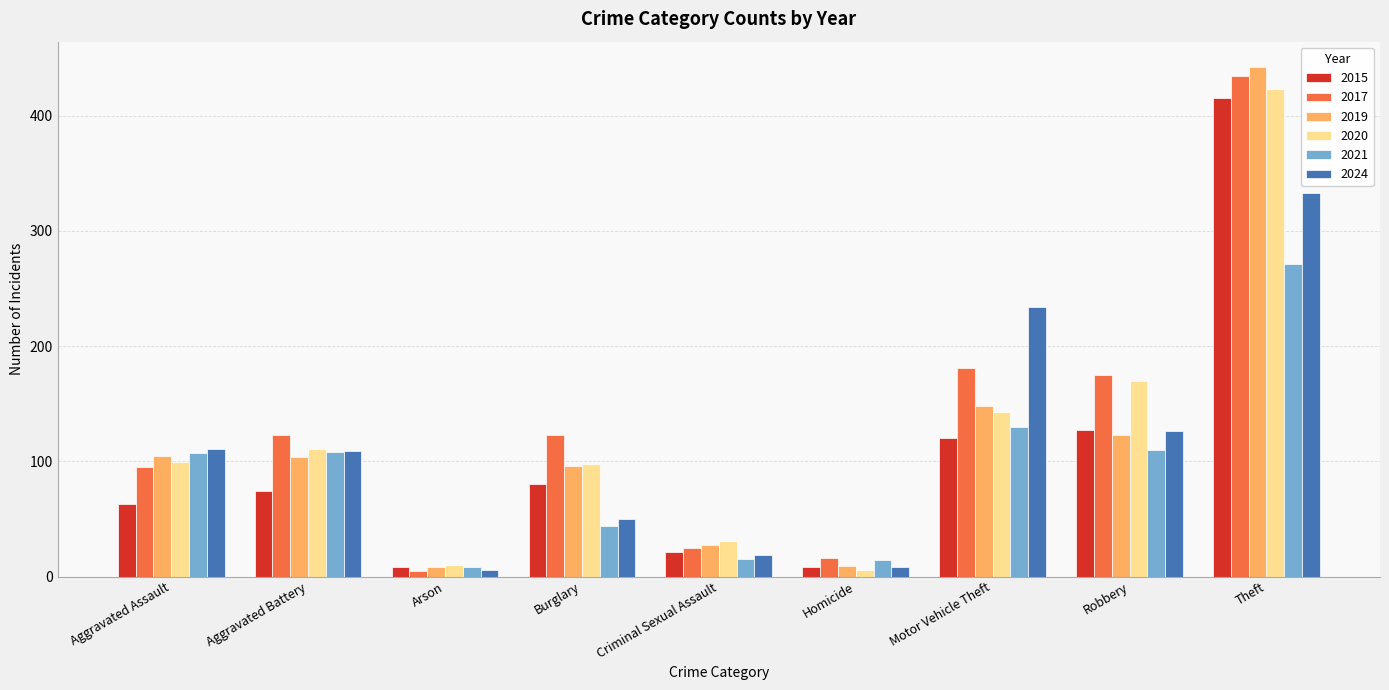

What is the average value of the 2019 series?

118